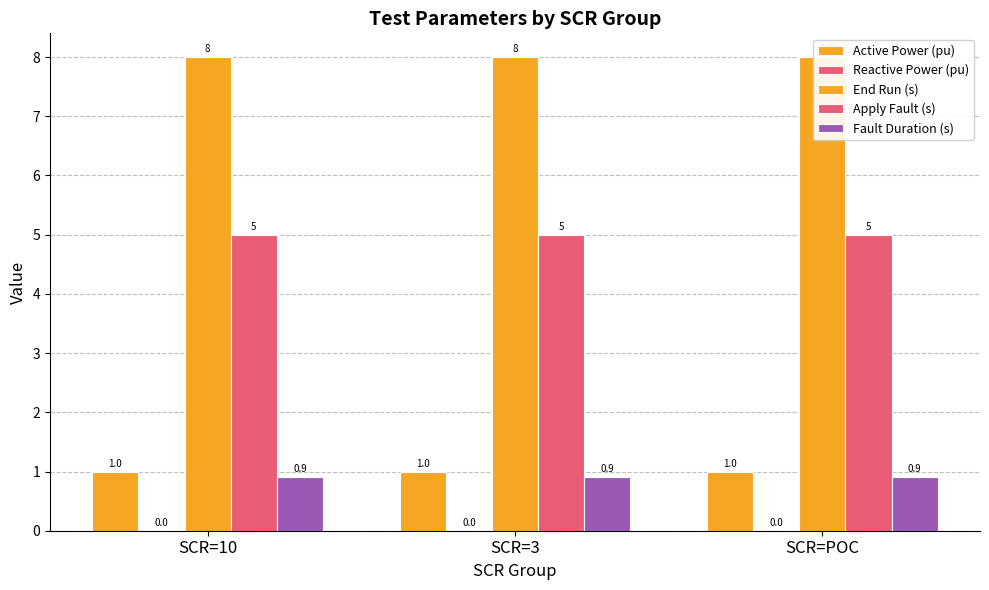

Does the chart contain stacked bars?

No